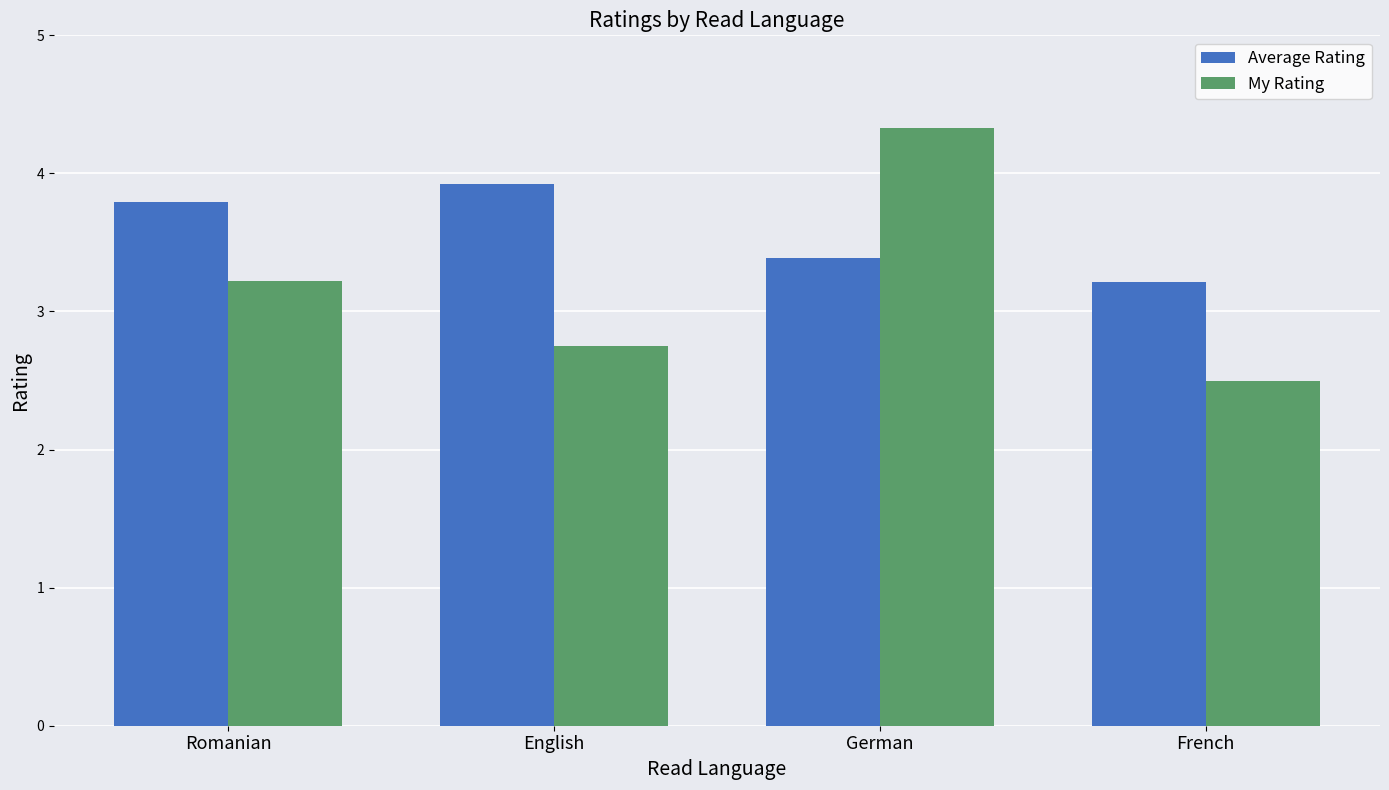

Does the chart contain stacked bars?

No